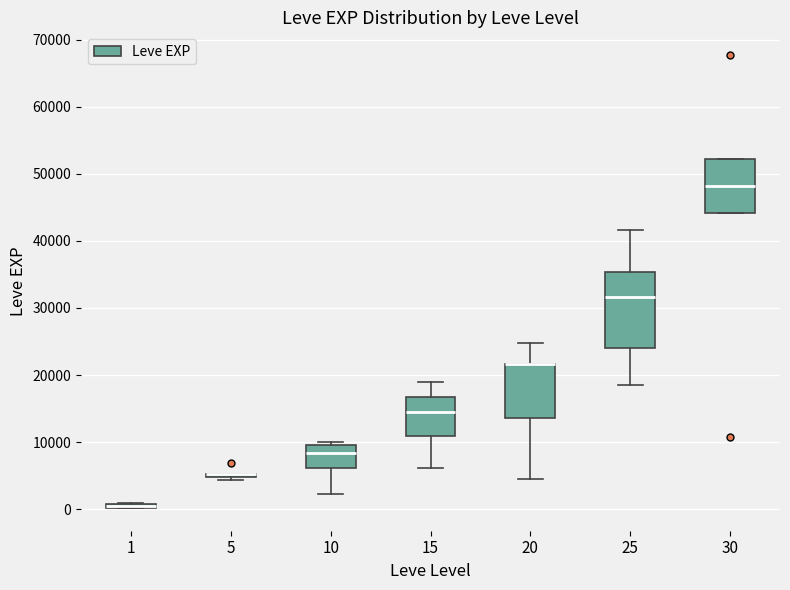

Where is the upper edge of the box at x = 30 on the y-axis? The values are not printed on the chart, so give them approximately, as read against the axis.

52000